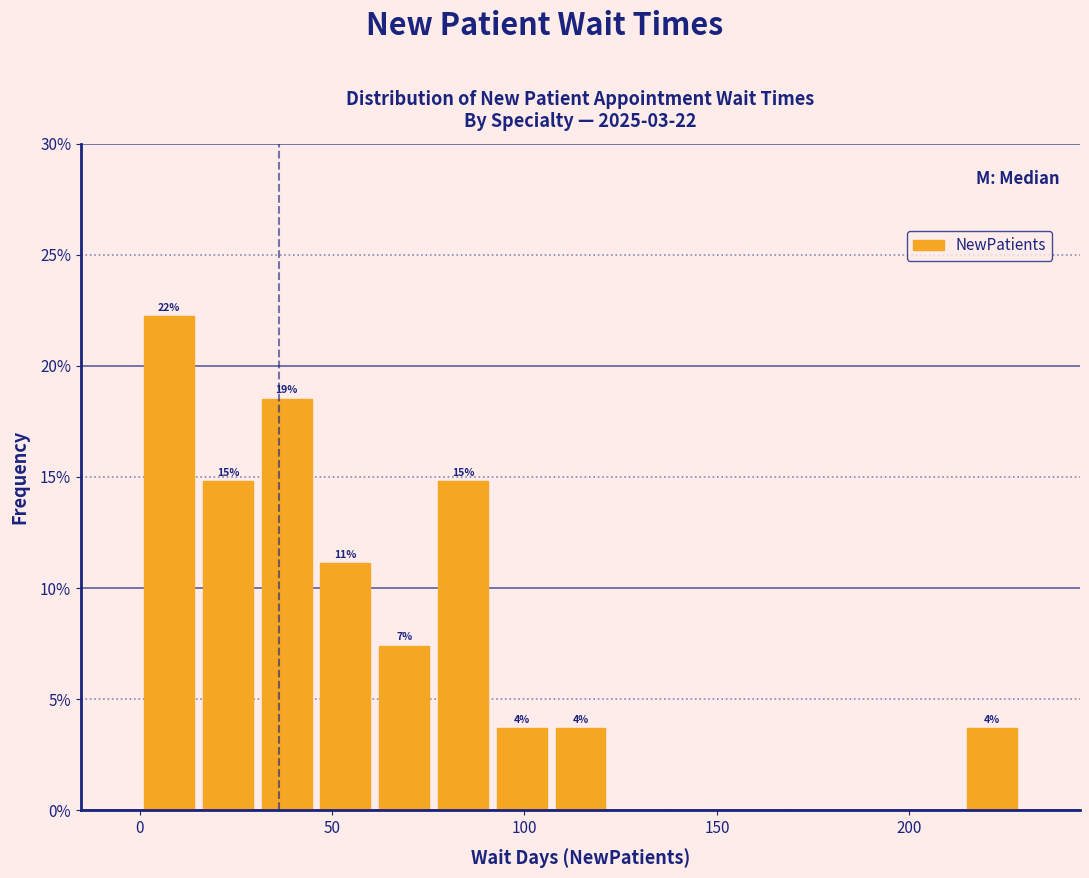

Around what value on the x-axis is the tallest bar? Give the approximate position of its centre, as read against the axis.

10